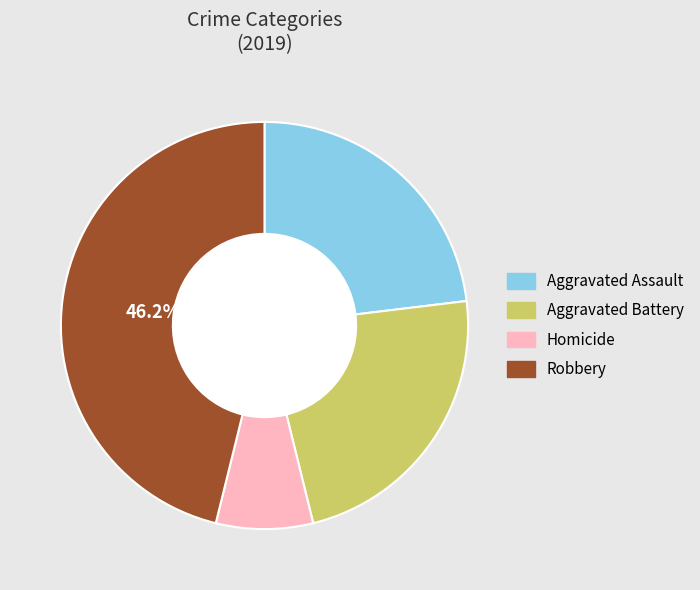

To the nearest percent, what is the difference between the Aggravated Assault and Robbery slice percentages?

23%